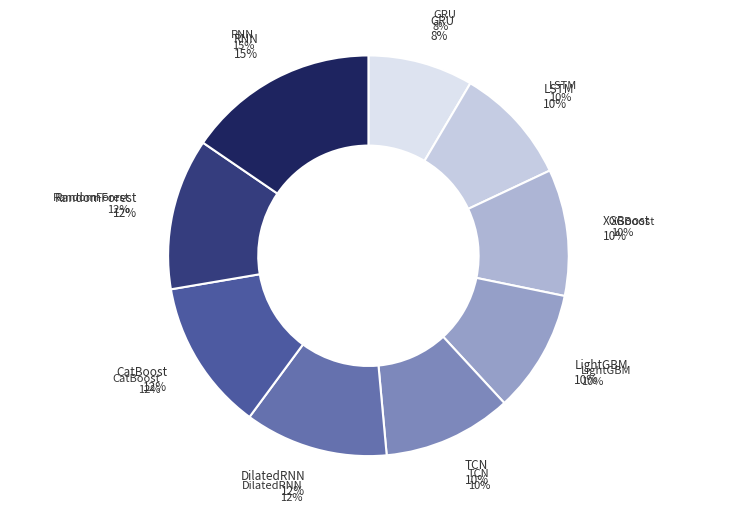

How many segments does this pie chart have?

9